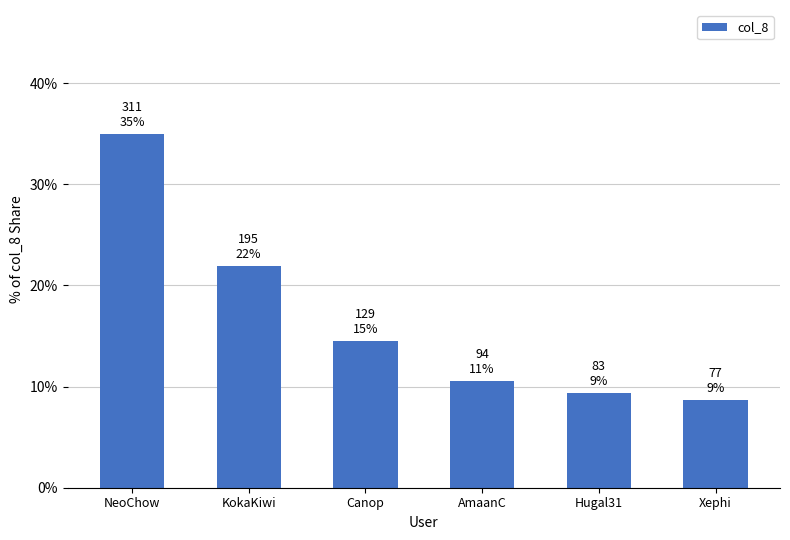

Count the number of values greater than 14.

3